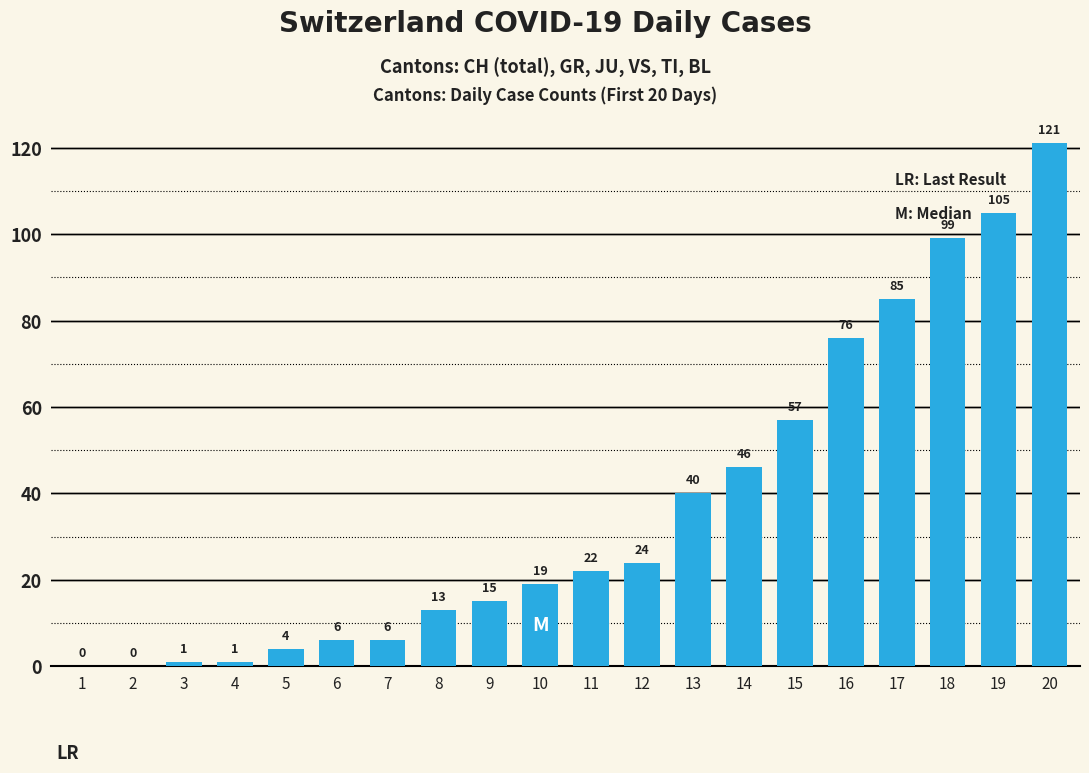

What is the sum of all values?

740